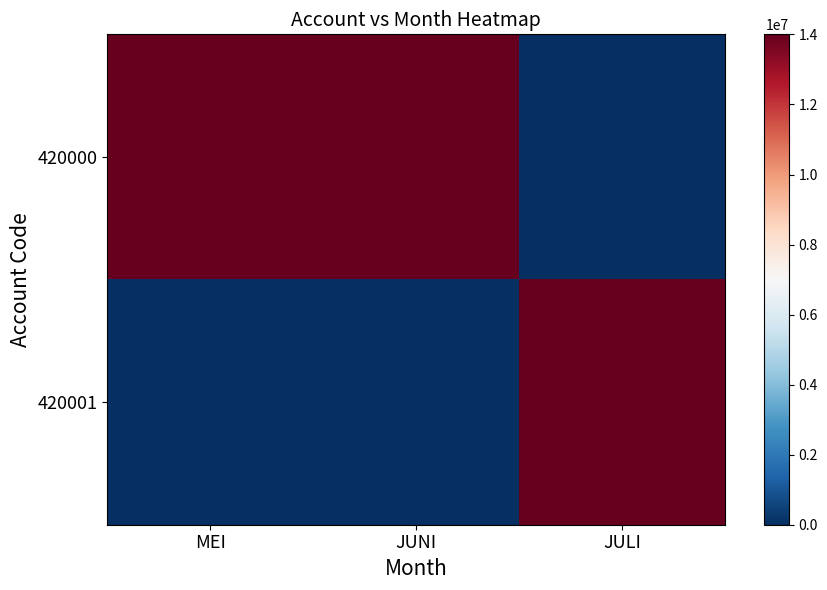

At how many categories does at least one series exceed 2316820?

3